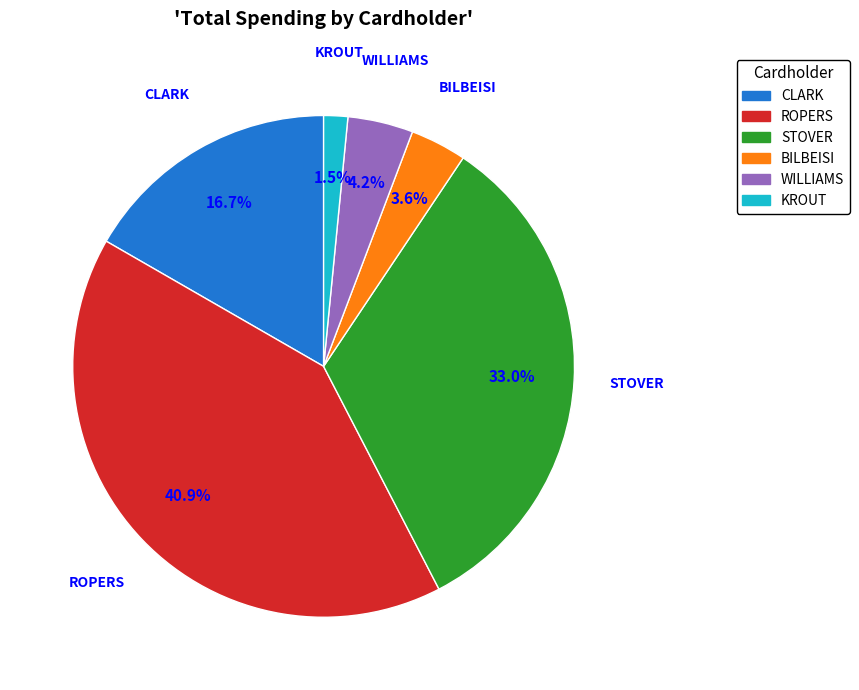

Is there a majority slice in this chart?

No